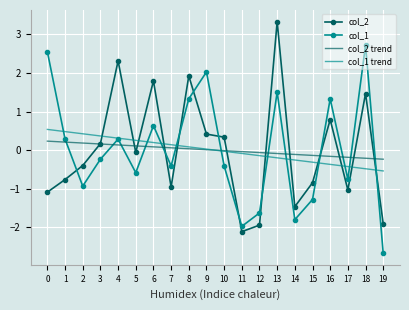

What is the difference between the col_1 trend values at 6 and 12?

0.3